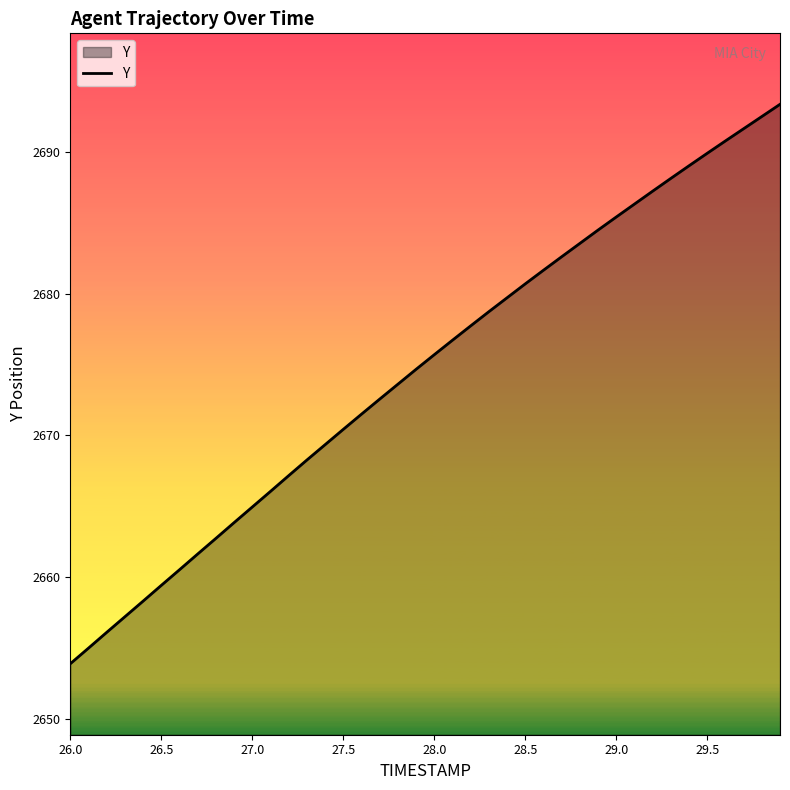

What is the difference between the maximum and minimum values?

39.4